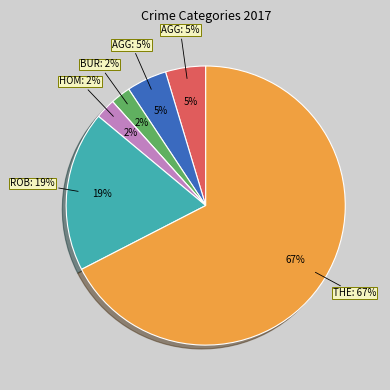

To the nearest percent, what portion does Aggravated Battery represent?

5%